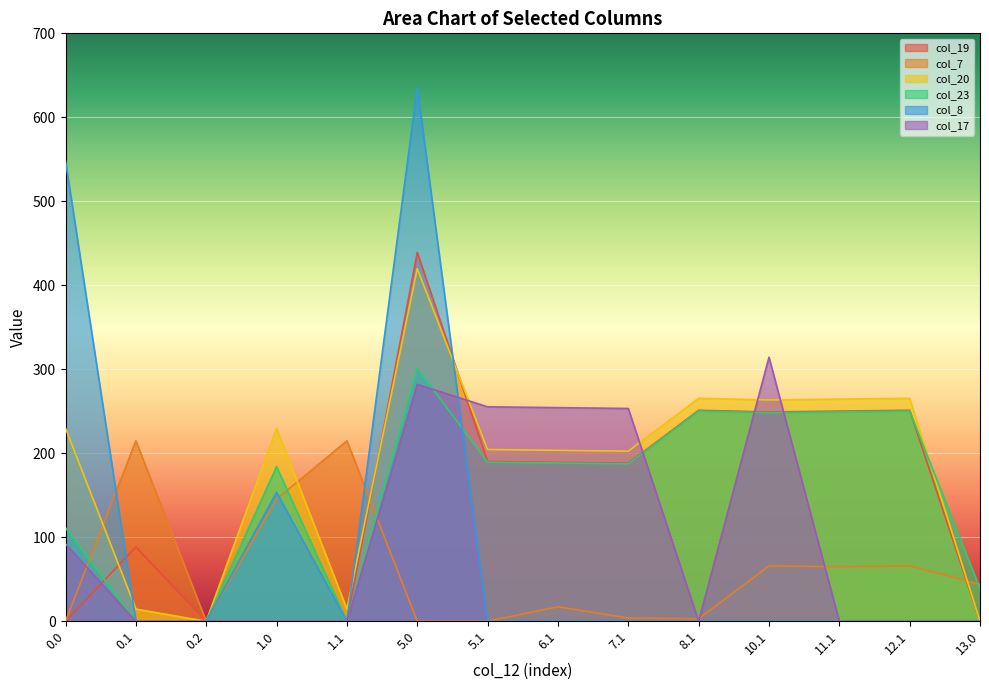

Reading left to right, list all the values displayed in this chart.

col_19: 0.0=0.0	0.1=88.5	0.2=0.0	1.0=0.0	1.1=0.0	5.0=439.2	5.1=190.2	6.1=189.2	7.1=188.2	8.1=251.2	10.1=249.2	11.1=250.2	12.1=251.2	13.0=0.0
col_7: 0.0=0.0	0.1=214.9	0.2=0.0	1.0=145.4	1.1=214.9	5.0=0.0	5.1=0.0	6.1=17.3	7.1=3.9	8.1=2.9	10.1=65.9	11.1=64.9	12.1=65.9	13.0=44.0
col_20: 0.0=229.9	0.1=14.5	0.2=0.0	1.0=229.9	1.1=14.5	5.0=419.9	5.1=204.5	6.1=203.5	7.1=202.5	8.1=265.5	10.1=263.5	11.1=264.5	12.1=265.5	13.0=0.0
col_23: 0.0=111.3	0.1=0.0	0.2=0.0	1.0=184.1	1.1=0.0	5.0=301.3	5.1=189.4	6.1=188.4	7.1=187.4	8.1=250.4	10.1=248.4	11.1=249.4	12.1=250.4	13.0=38.8
col_8: 0.0=547.9	0.1=0.0	0.2=0.0	1.0=153.5	1.1=0.0	5.0=635.5	5.1=0.0	6.1=0.0	7.1=0.0	8.1=0.0	10.1=0.0	11.1=0.0	12.1=0.0	13.0=0.0
col_17: 0.0=92.1	0.1=0.0	0.2=0.0	1.0=0.0	1.1=0.0	5.0=282.1	5.1=255.4	6.1=254.4	7.1=253.4	8.1=0.0	10.1=314.4	11.1=0.0	12.1=0.0	13.0=0.0